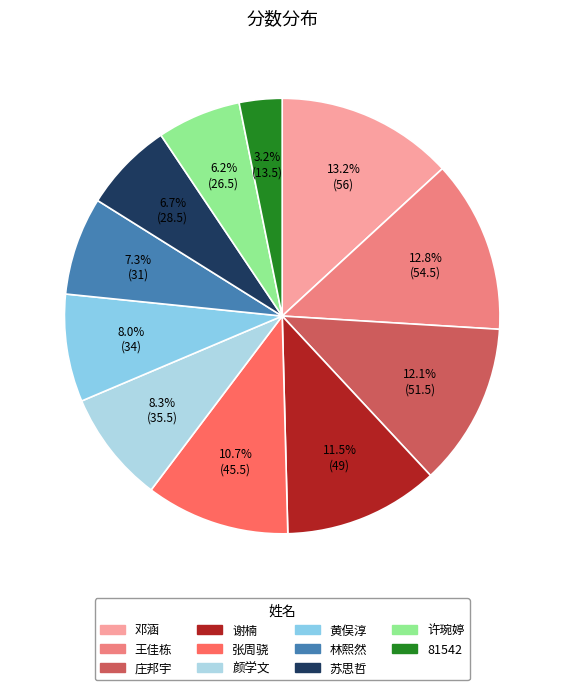

To the nearest percent, what percentage of the pie is 许琬婷?

6%